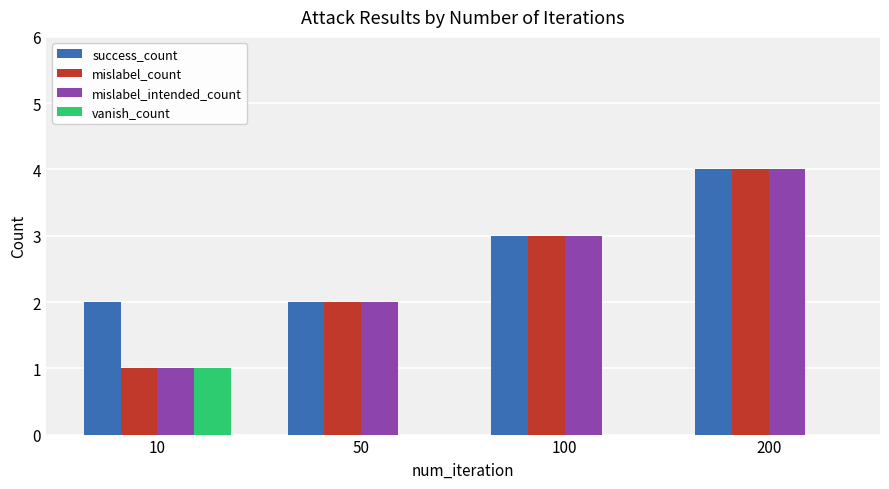

Does the chart contain stacked bars?

No